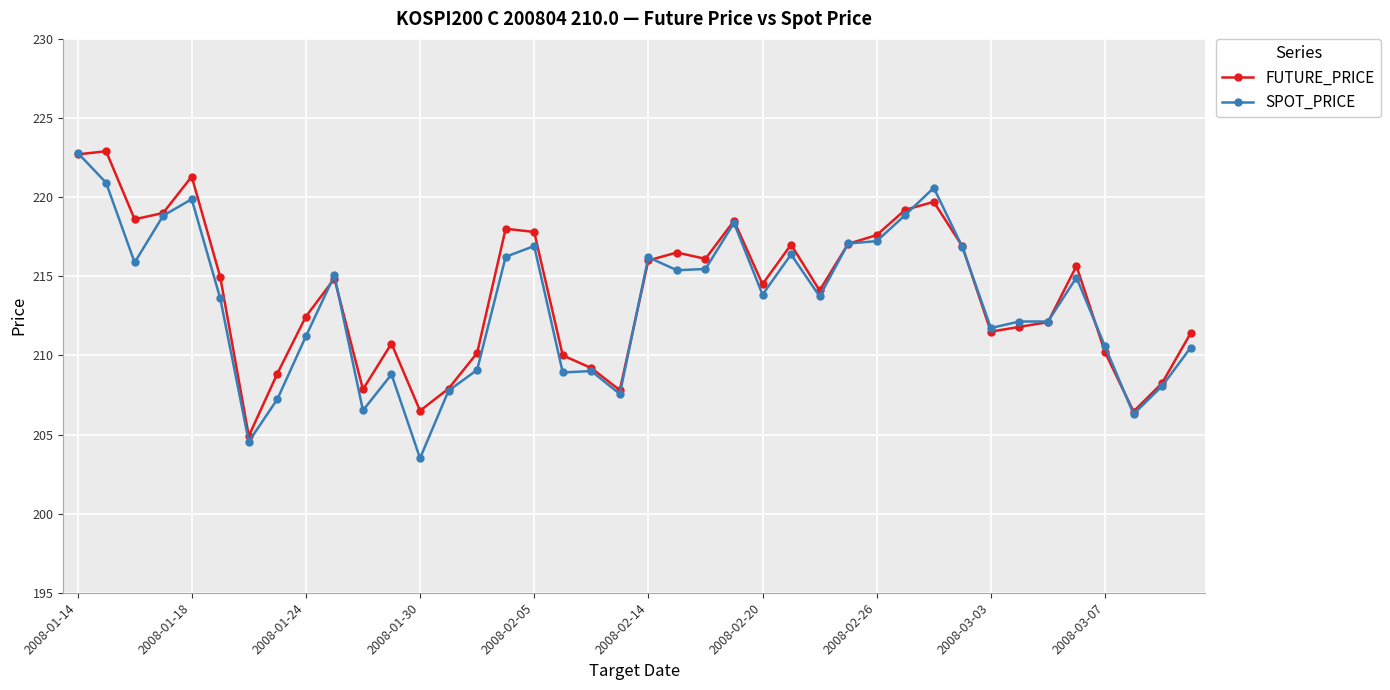

What are all the series names shown in the legend?

FUTURE_PRICE, SPOT_PRICE